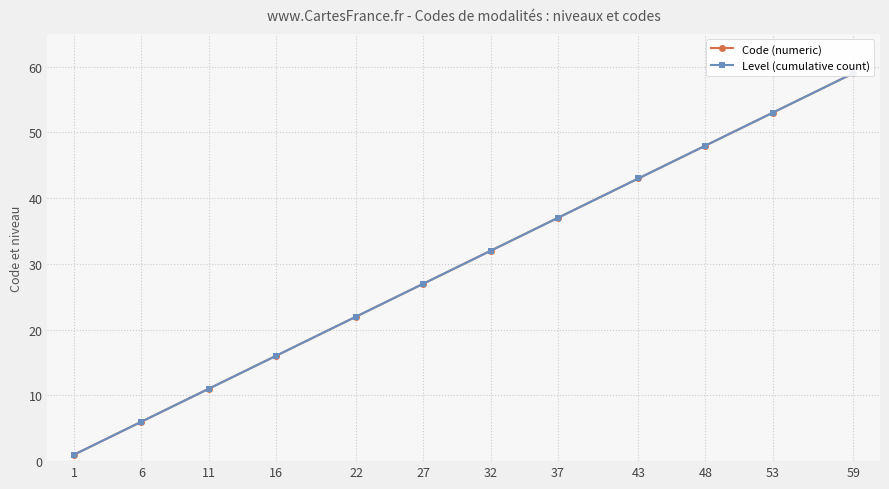

At how many categories does at least one series exceed 12?

9